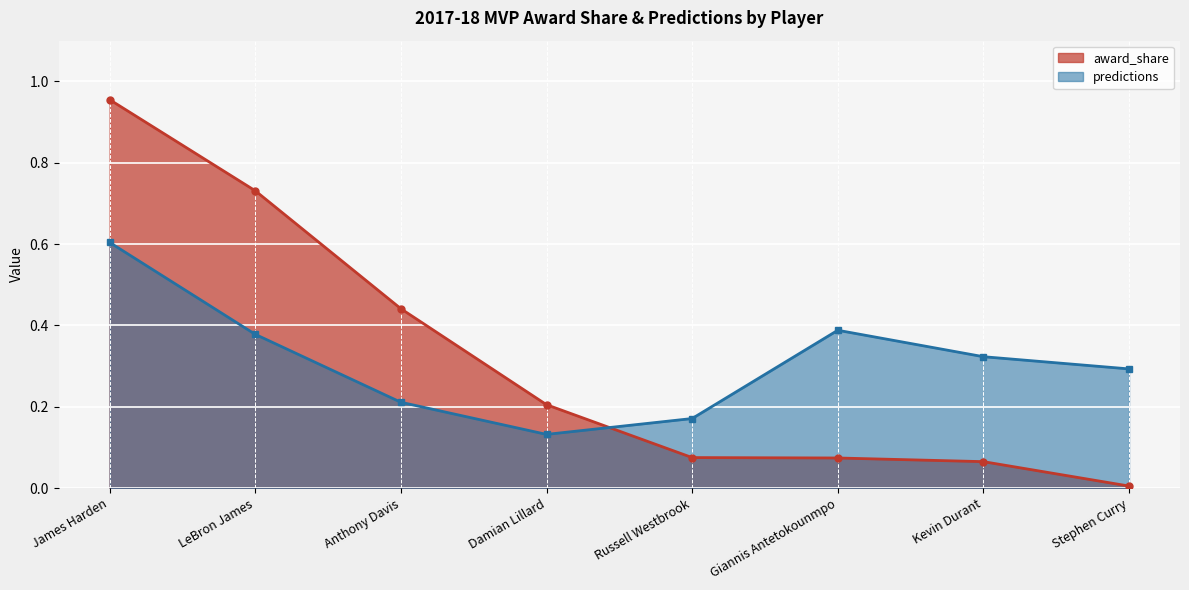

Reading right to left, extract all data points from this chart.

award_share: 0.0	0.1	0.1	0.1	0.2	0.4	0.7	1.0
predictions: 0.3	0.3	0.4	0.2	0.1	0.2	0.4	0.6